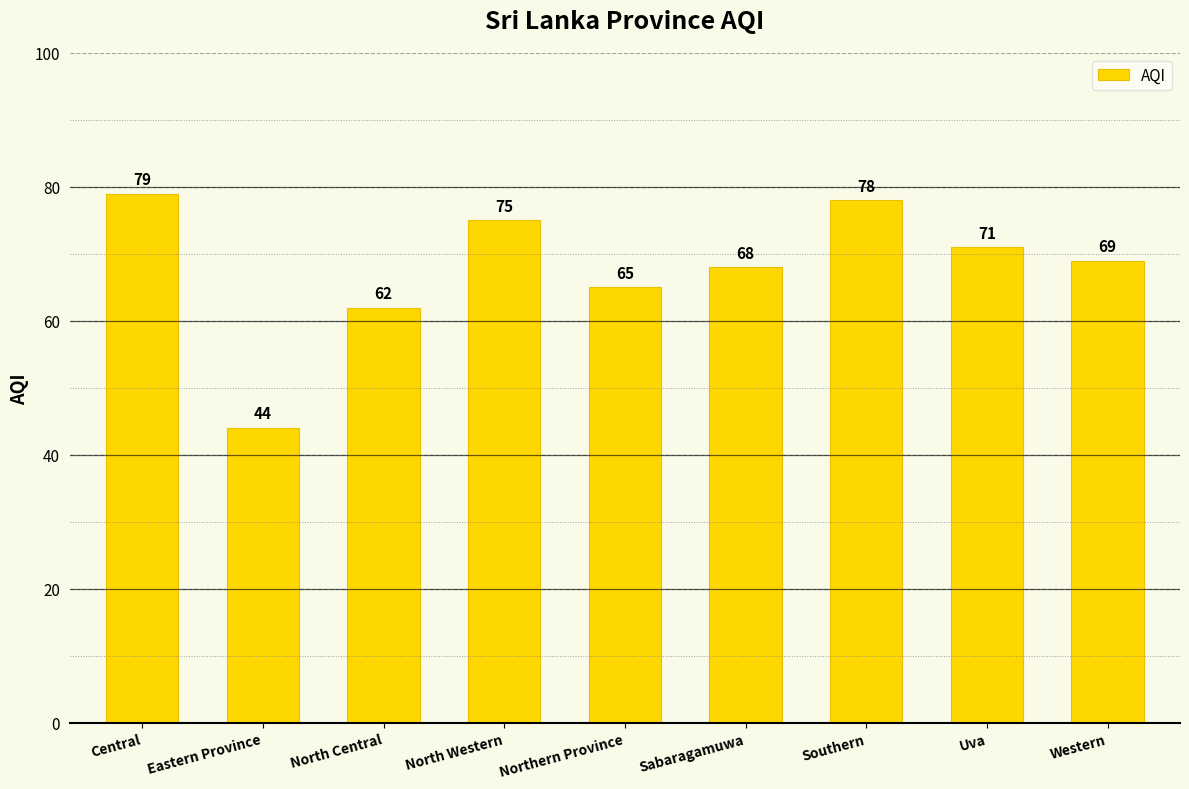

Approximately how many times larger is the value at Uva compared to Eastern Province?

1.6